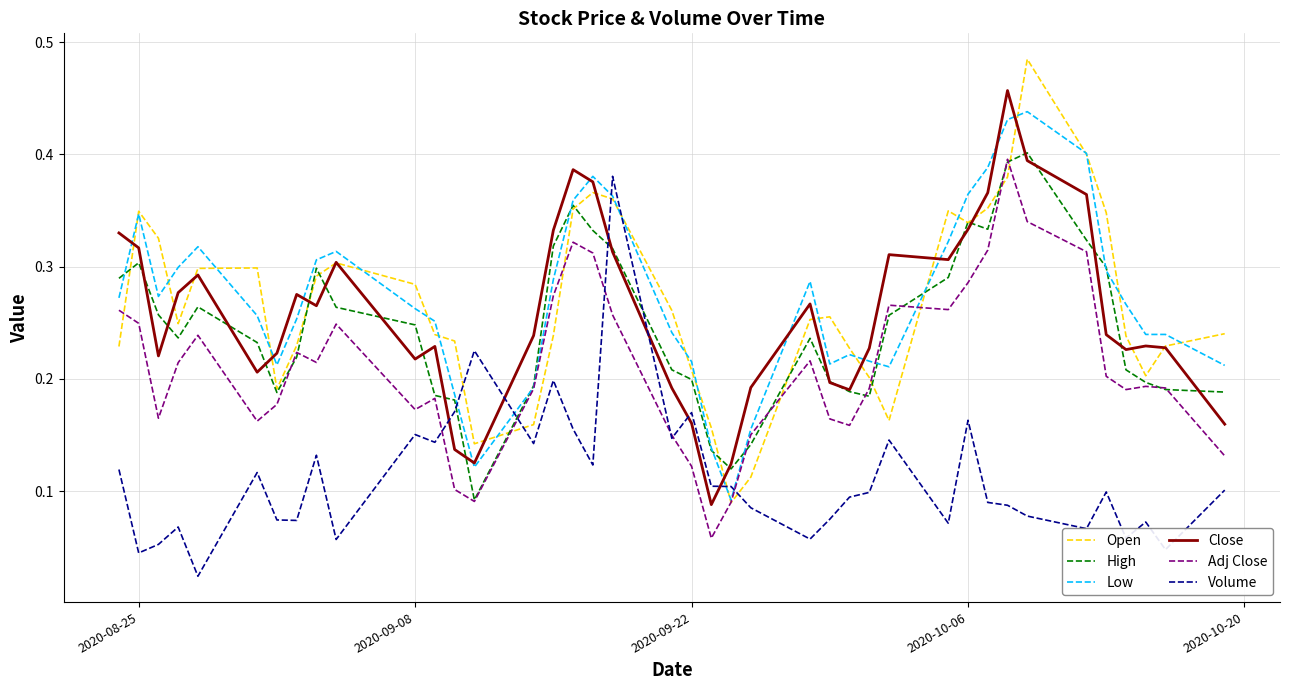

How many times do High and Volume cross each other?

4